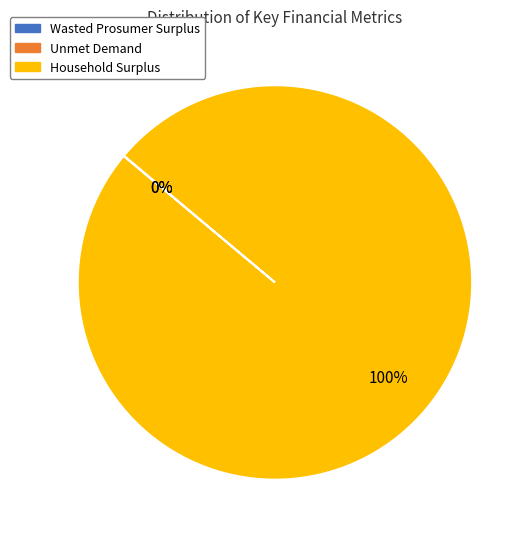

Is it true that Household Surplus is 100% of the pie?

True